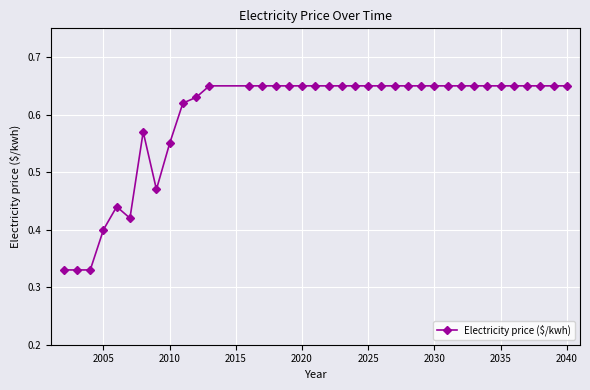

What is the sum of all values?

22.0